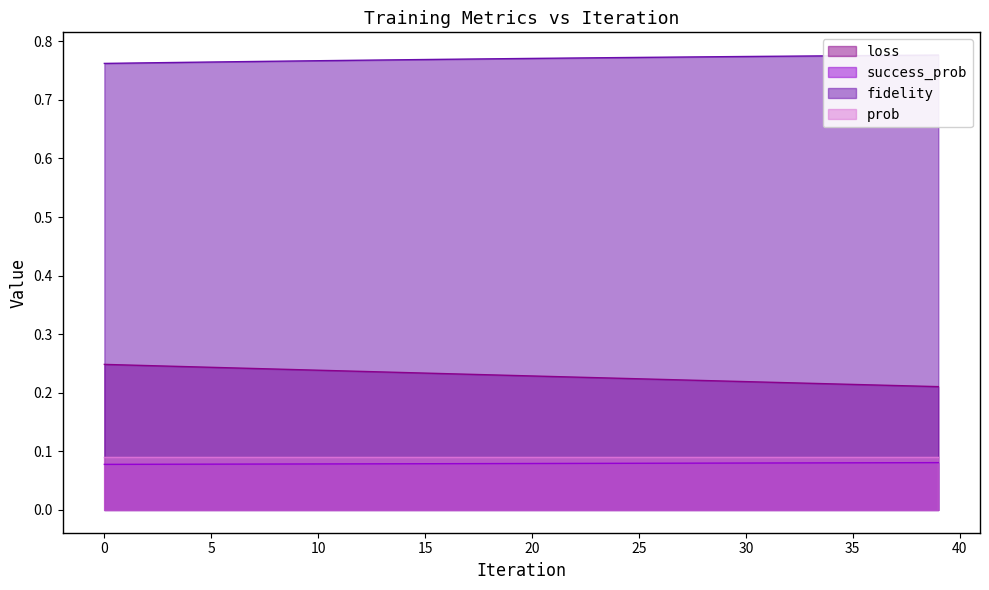

Rank the series at 29 from lowest to highest value.

success_prob, loss, fidelity